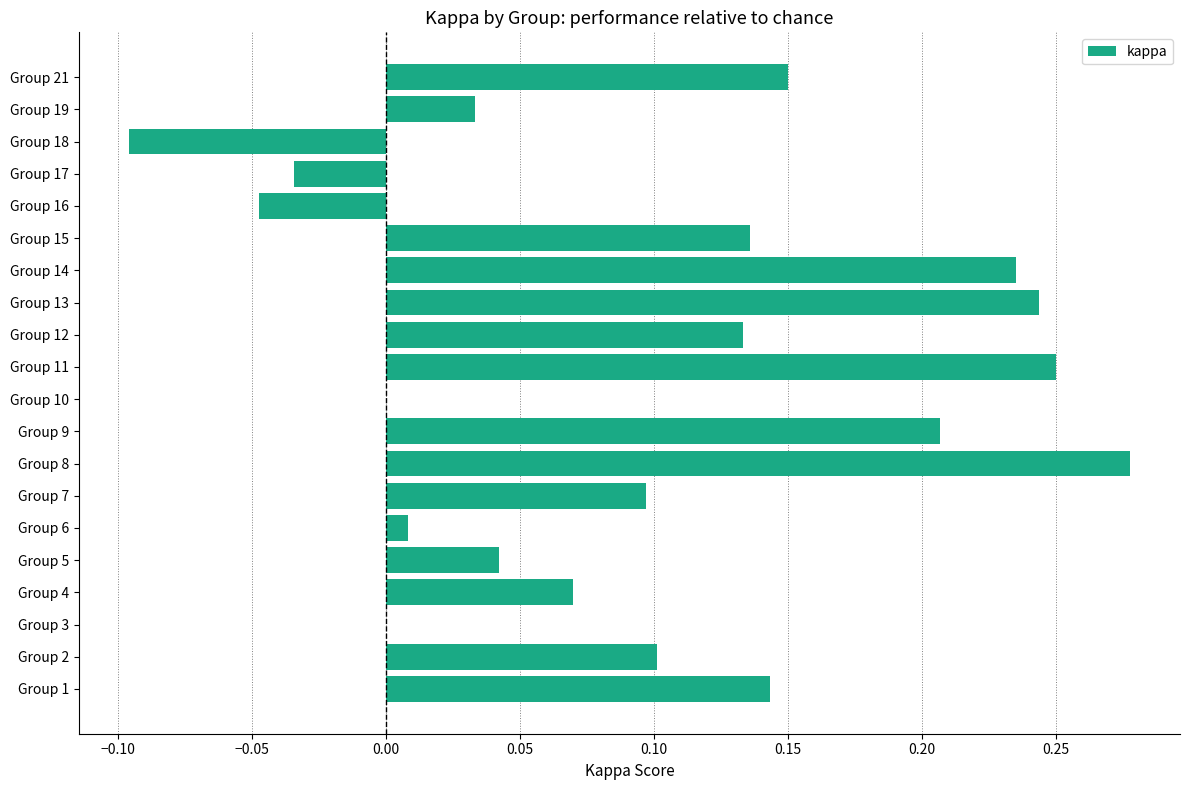

How many data points does each series have?

20